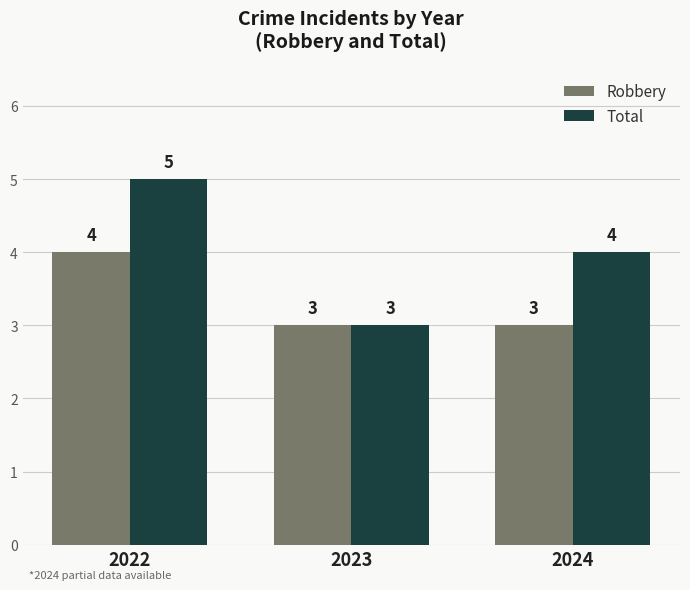

What is the sum of all Robbery values?

10